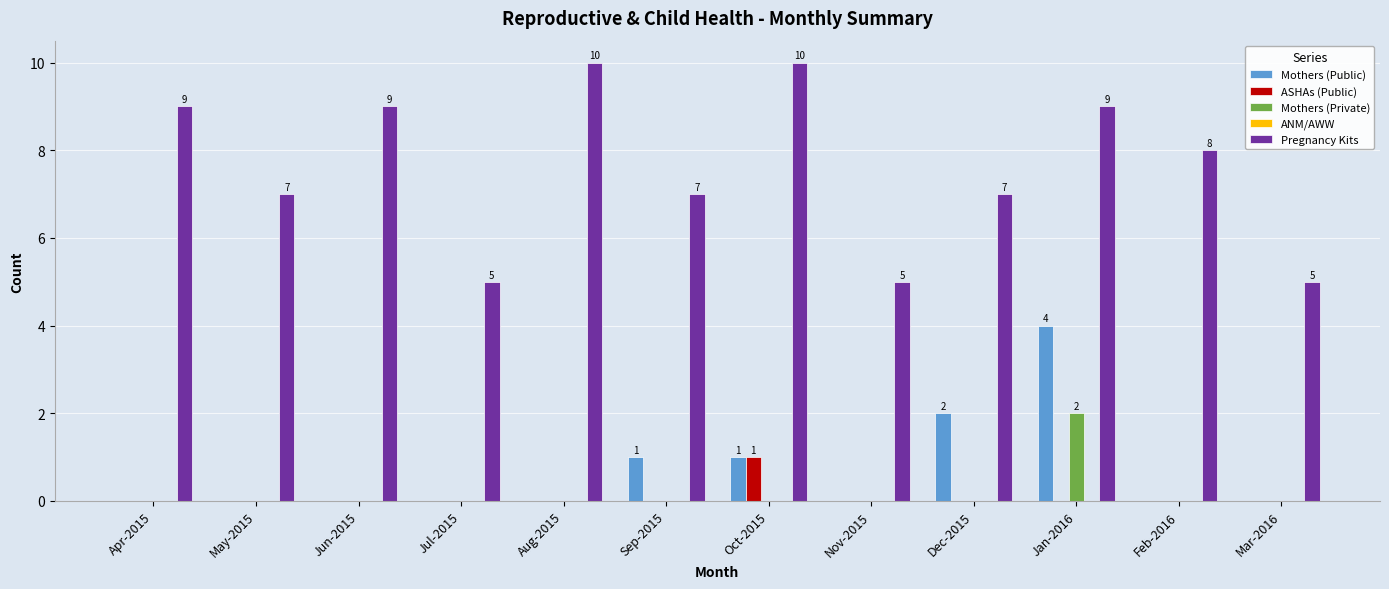

What is the sum of all Pregnancy Kits values?

91